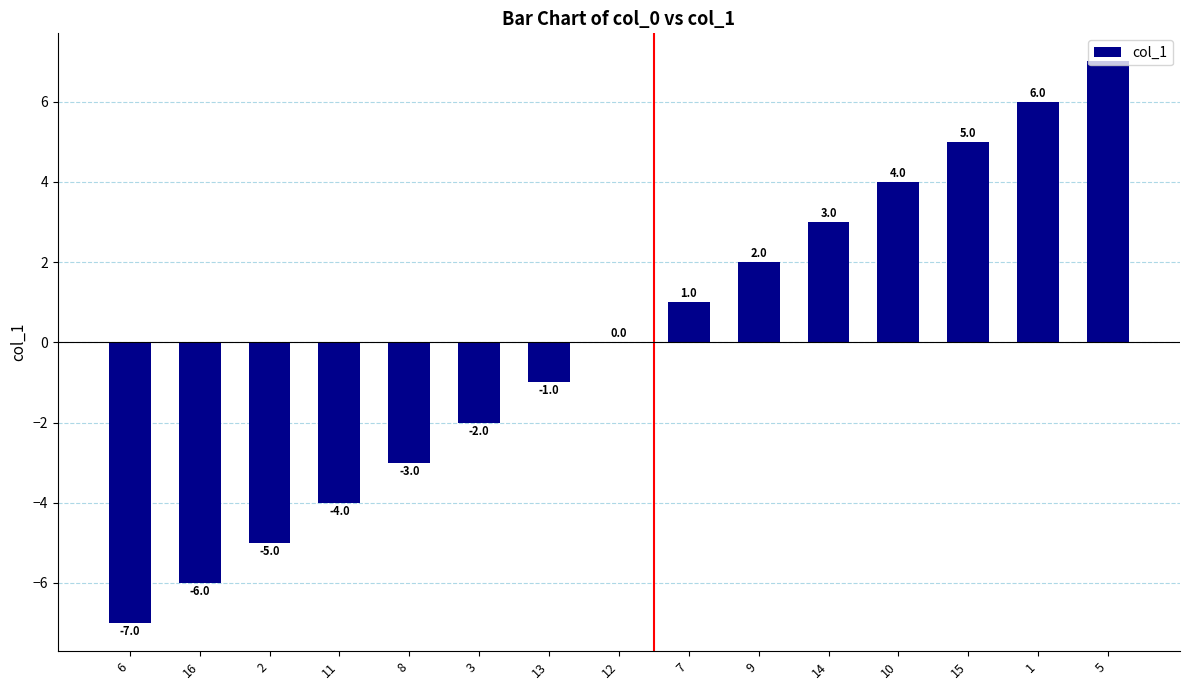

Between 11 and 2, which is larger?

11